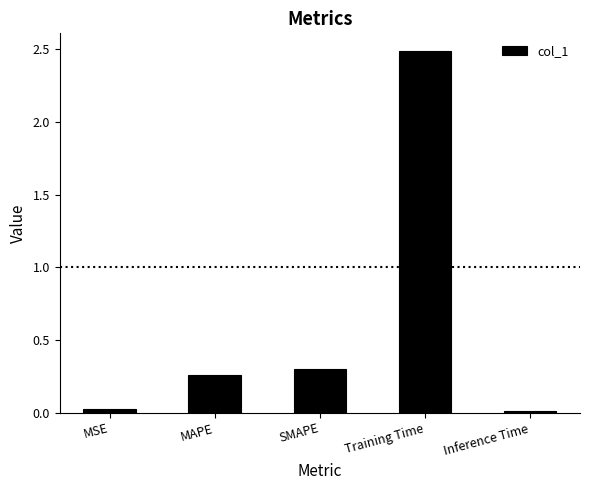

What is the greatest value displayed?

2.5